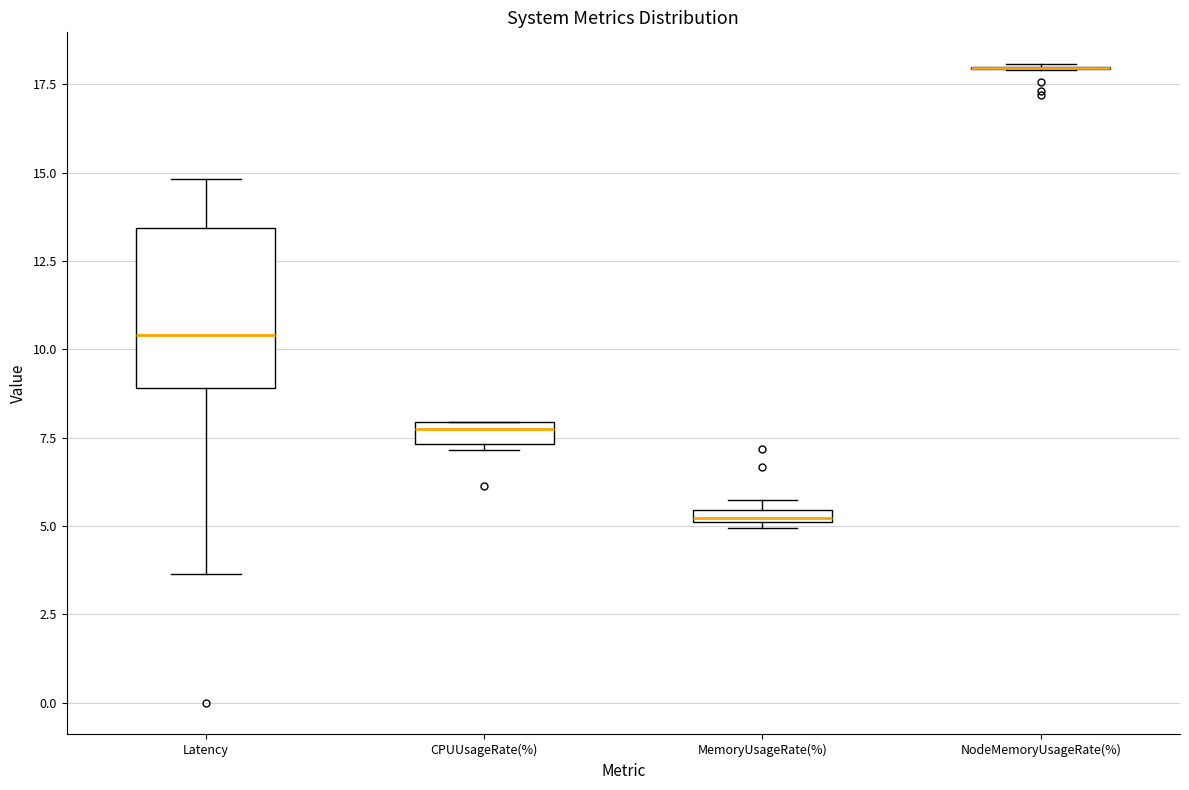

Which box is the tallest, from its lower edge to its upper edge?

Latency